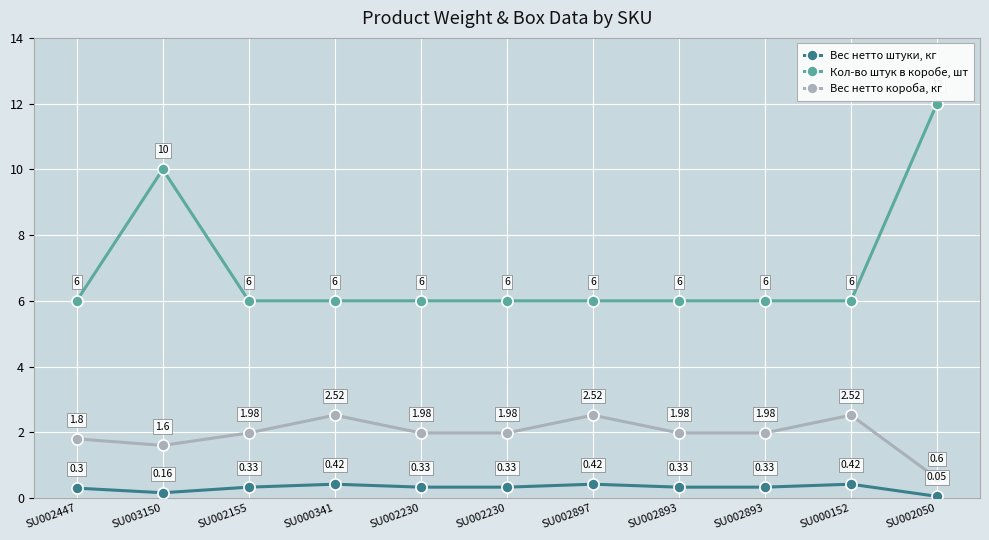

How many lines are shown in the chart?

3